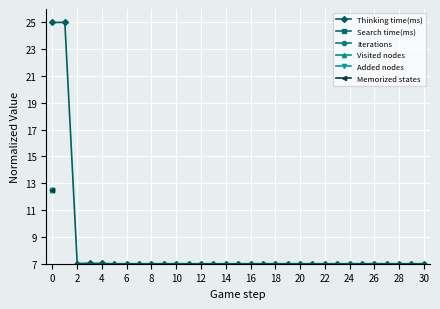

The Thinking time(ms) series shows 2.4 at 6. True or false?

False